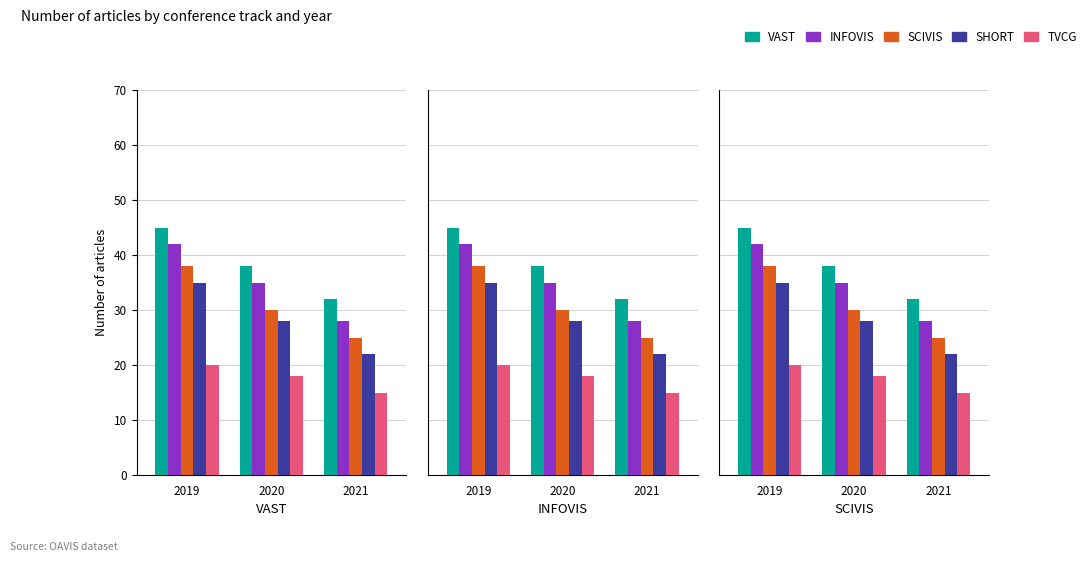

Reading left to right, transcribe all the data shown in this chart.

VAST: 45	38	32
INFOVIS: 42	35	28
SCIVIS: 38	30	25
SHORT: 35	28	22
TVCG: 20	18	15